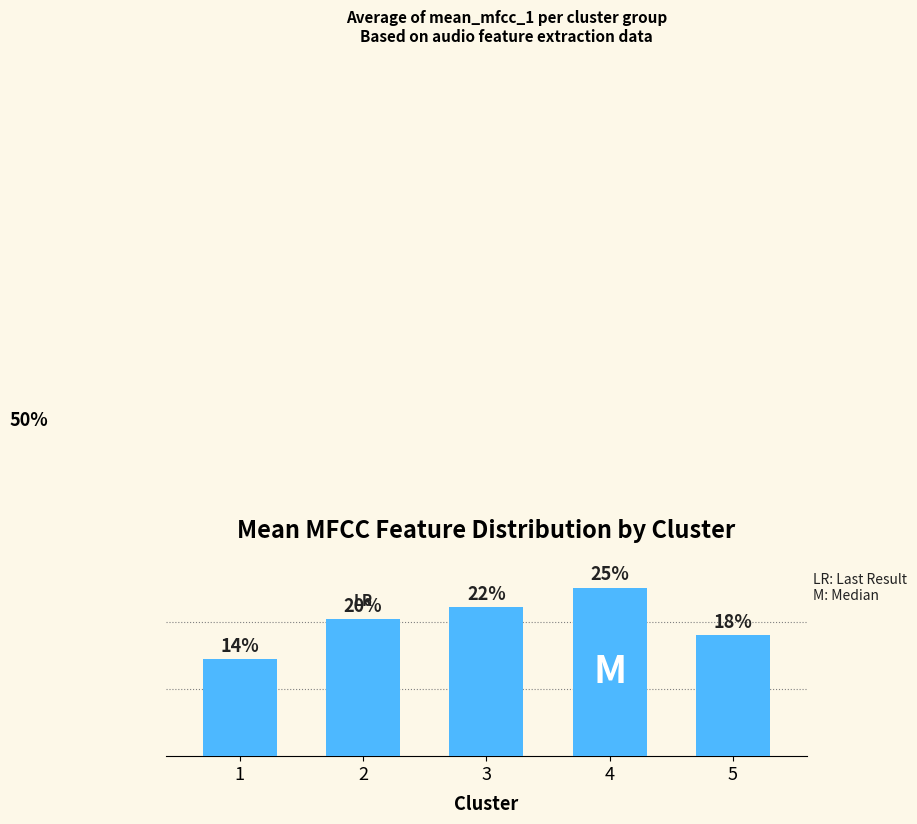

What is the difference between the values at 3 and 2?

1.8